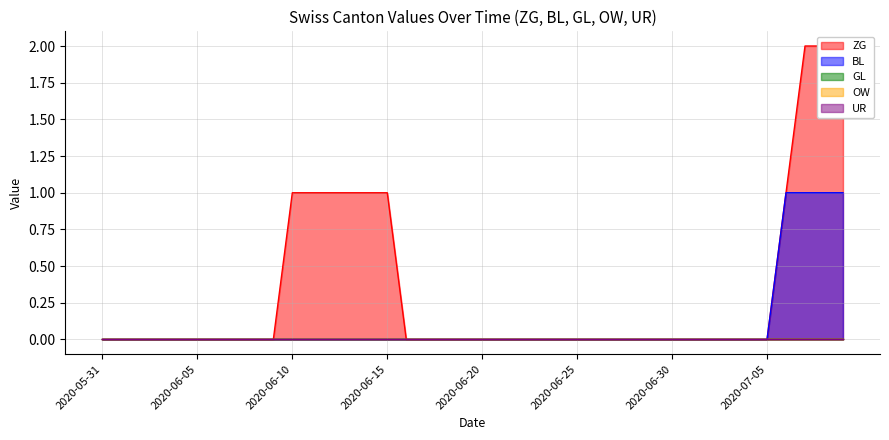

Does the chart display data point markers on the line(s)?

No